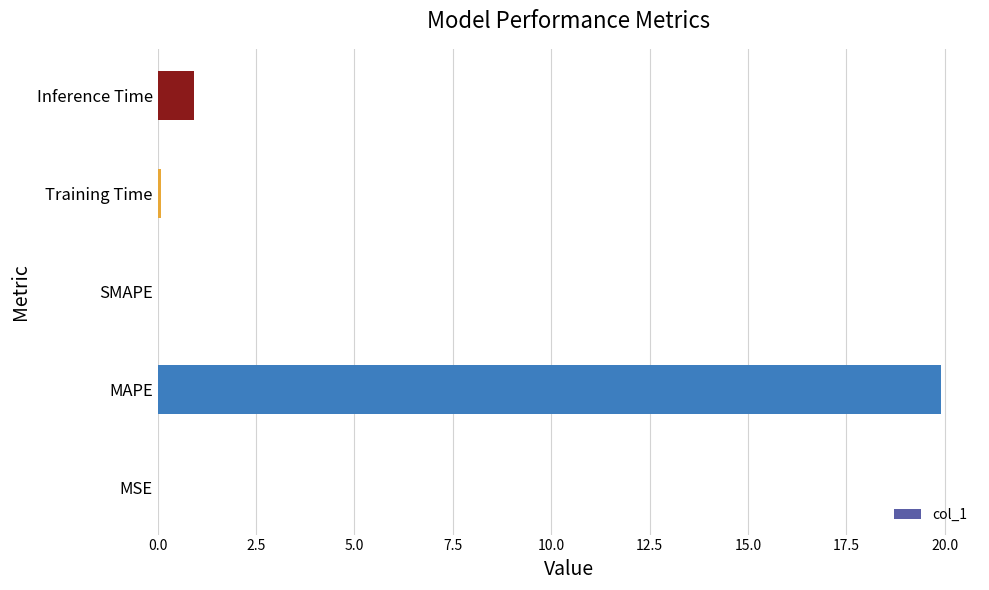

Between Inference Time and SMAPE, which is larger?

Inference Time